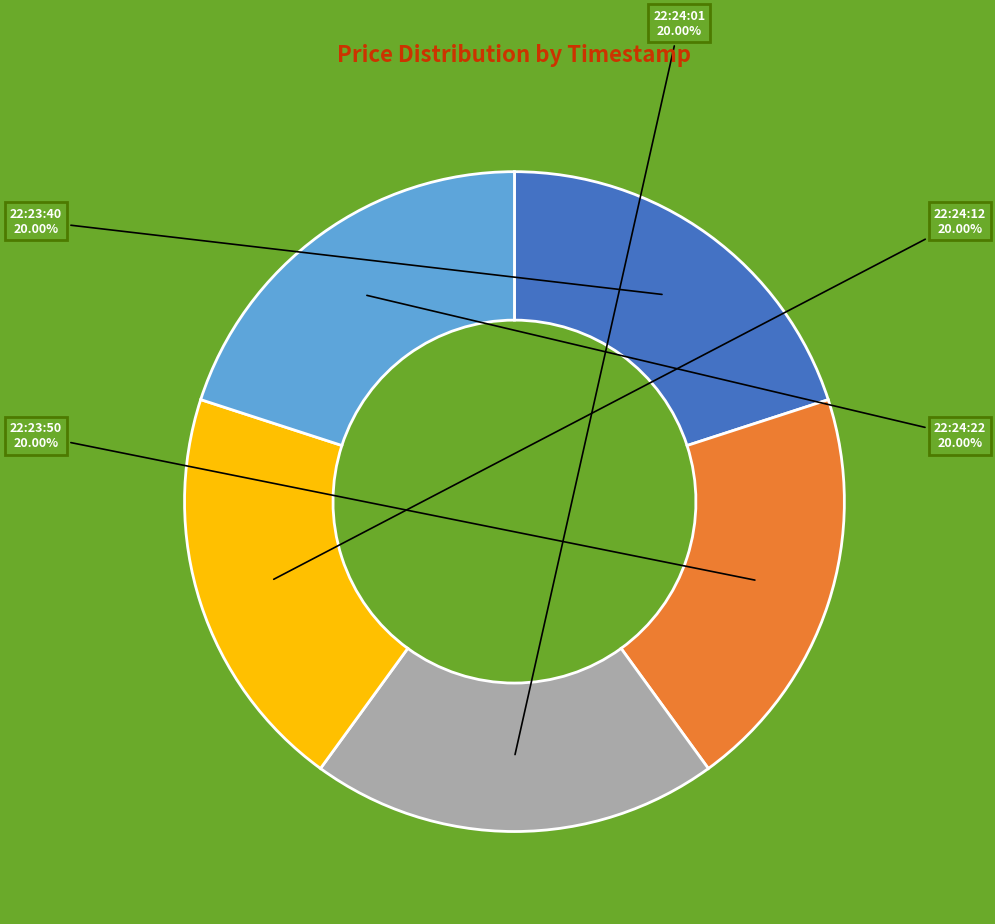

Do 22:24:22 and 22:24:12 together represent more than half of the pie?

No